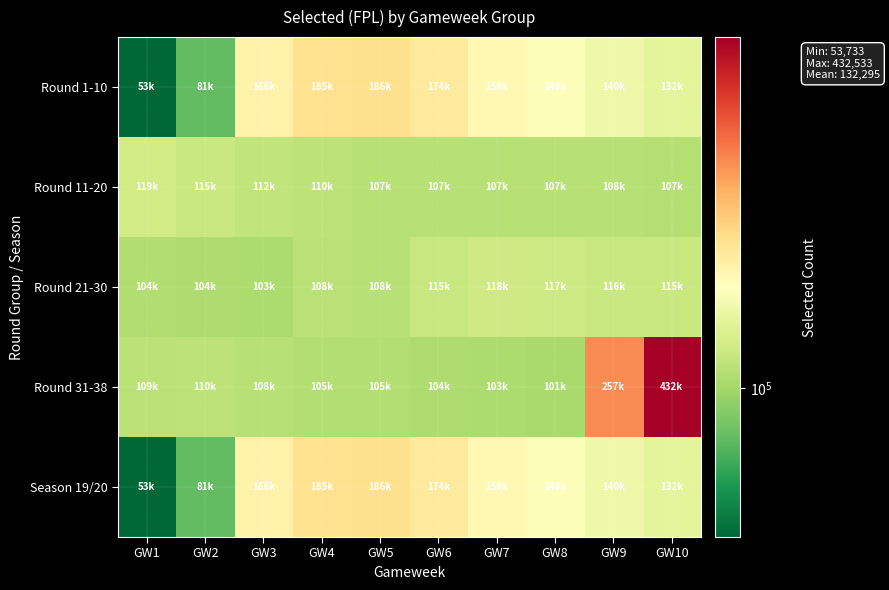

Which label corresponds to the largest value in the chart?

GW10